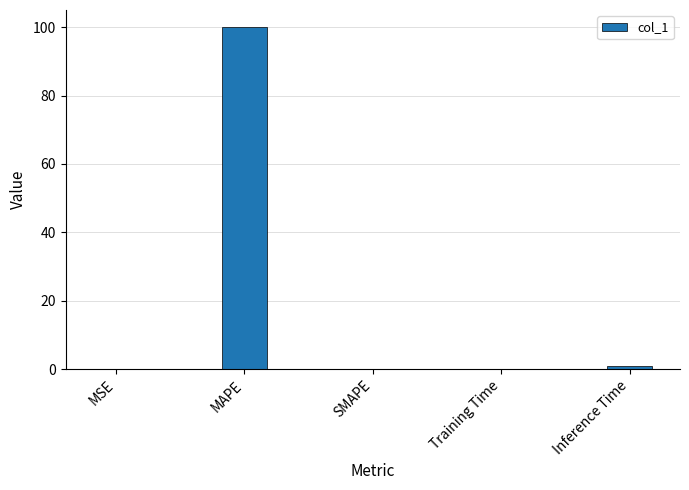

Is it true that the value at SMAPE is -60.7?

False